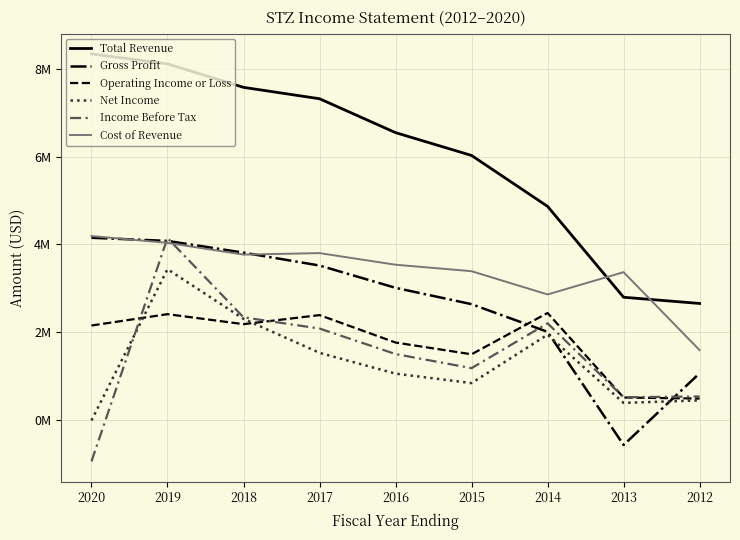

What is the value of the Total Revenue point at the 5th from the left?

6.5